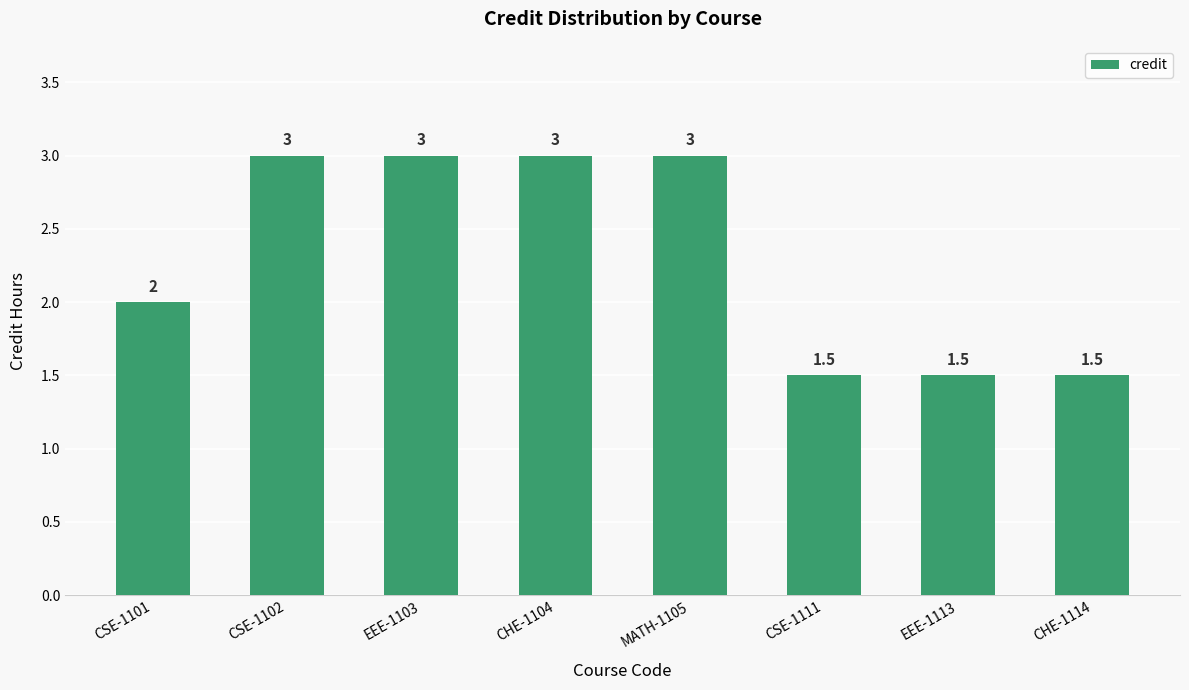

Reading left to right, what are all the values shown in this chart?

CSE-1101=2.0	CSE-1102=3.0	EEE-1103=3.0	CHE-1104=3.0	MATH-1105=3.0	CSE-1111=1.5	EEE-1113=1.5	CHE-1114=1.5